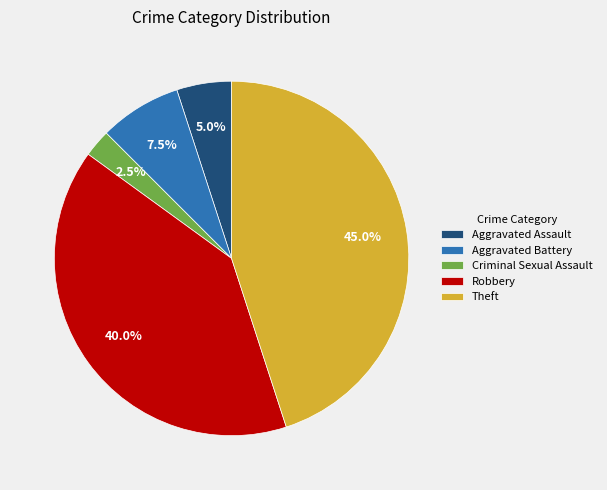

Which category has the biggest portion of the pie?

Theft